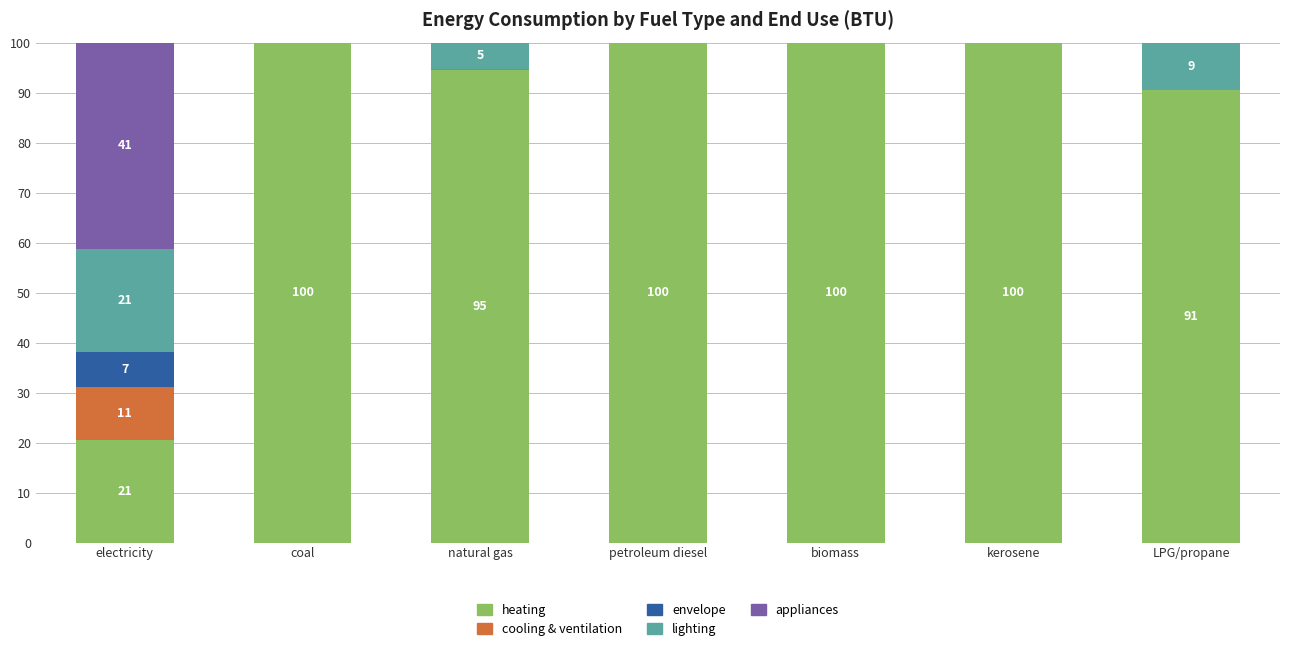

What are all the series names shown in the legend?

heating, cooling & ventilation, envelope, lighting, appliances